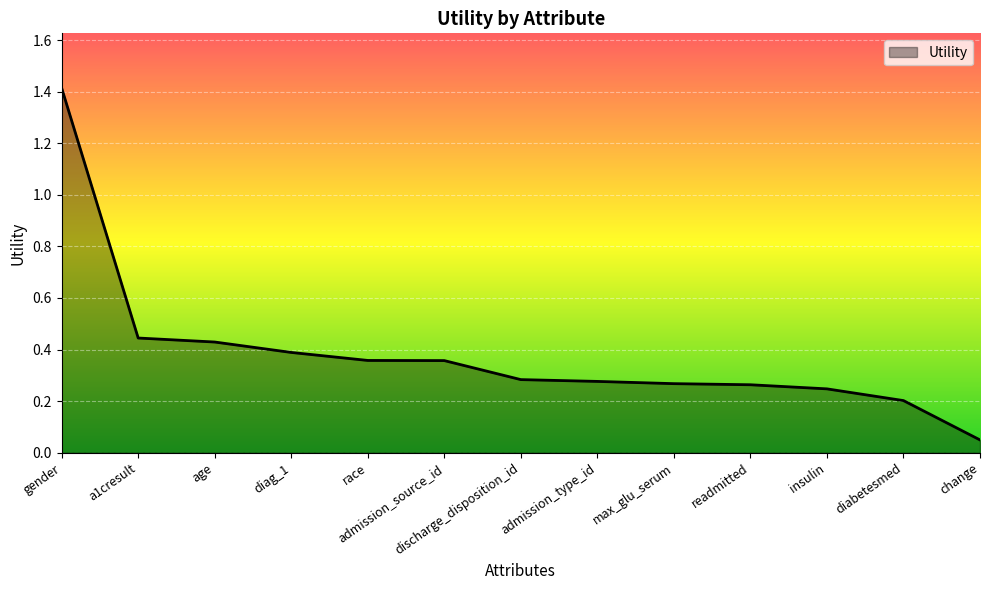

What position from the right is insulin?

3